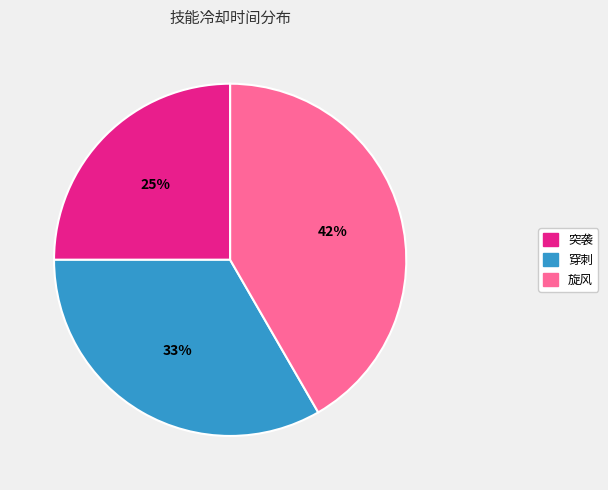

Is there a majority slice in this chart?

No